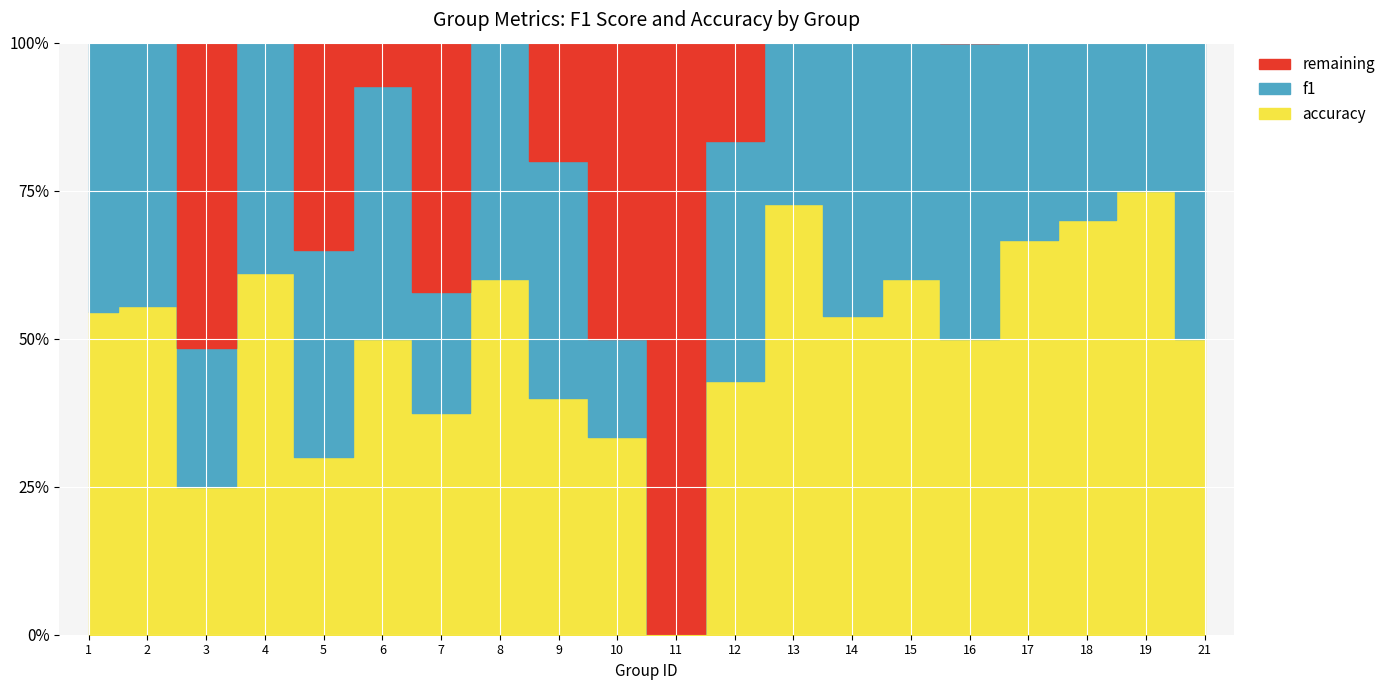

Which category has the lowest value across all series?

11